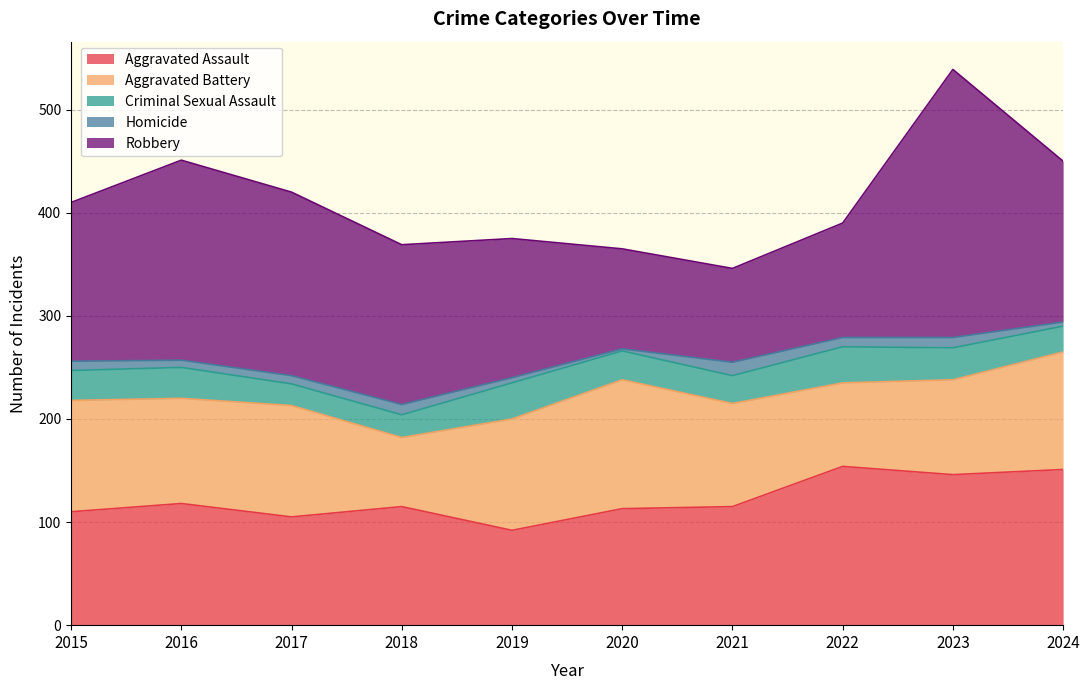

What are all the series names shown in the legend?

Aggravated Assault, Aggravated Battery, Criminal Sexual Assault, Homicide, Robbery